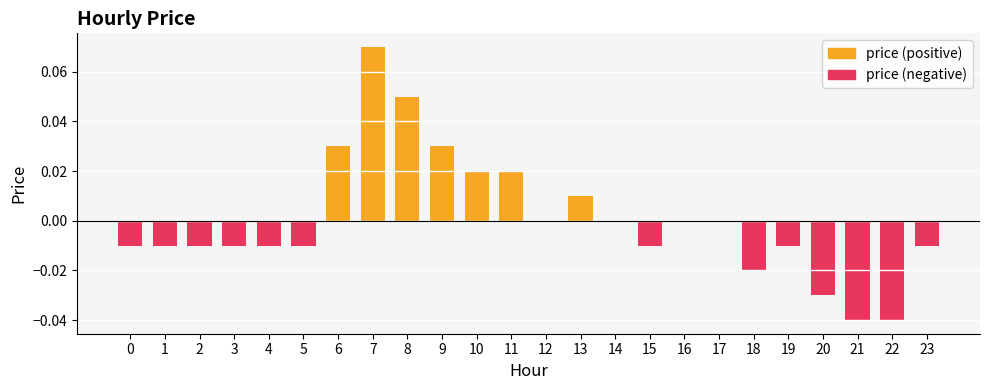

Reading left to right, what are all the values shown in this chart?

-0.0	-0.0	-0.0	-0.0	-0.0	-0.0	0.0	0.1	0.1	0.0	0.0	0.0	0.0	0.0	0.0	-0.0	0.0	0.0	-0.0	-0.0	-0.0	-0.0	-0.0	-0.0